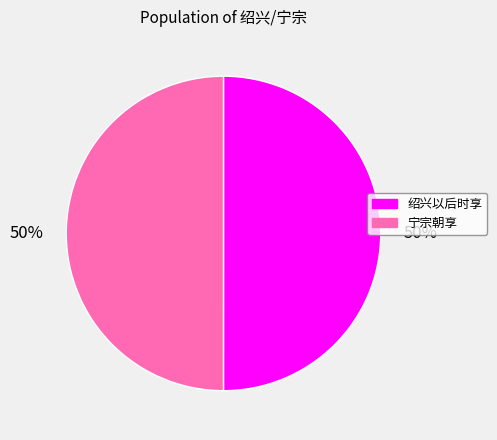

Approximately how many times larger is the value at 绍兴以后时享 compared to 宁宗朝享?

1.0